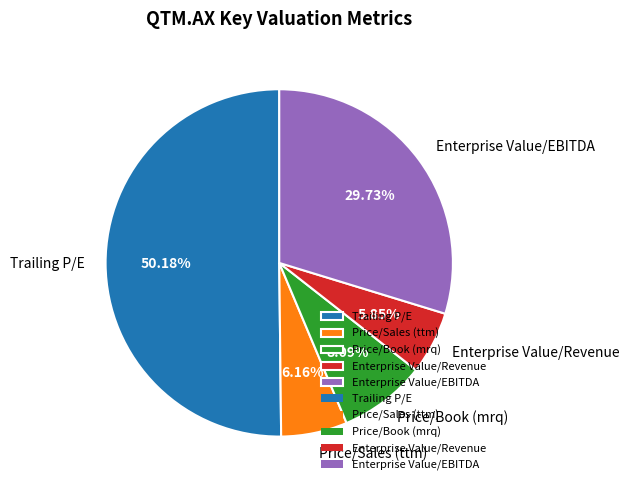

Do Enterprise Value/Revenue and Price/Book (mrq) together represent more than half of the pie?

No